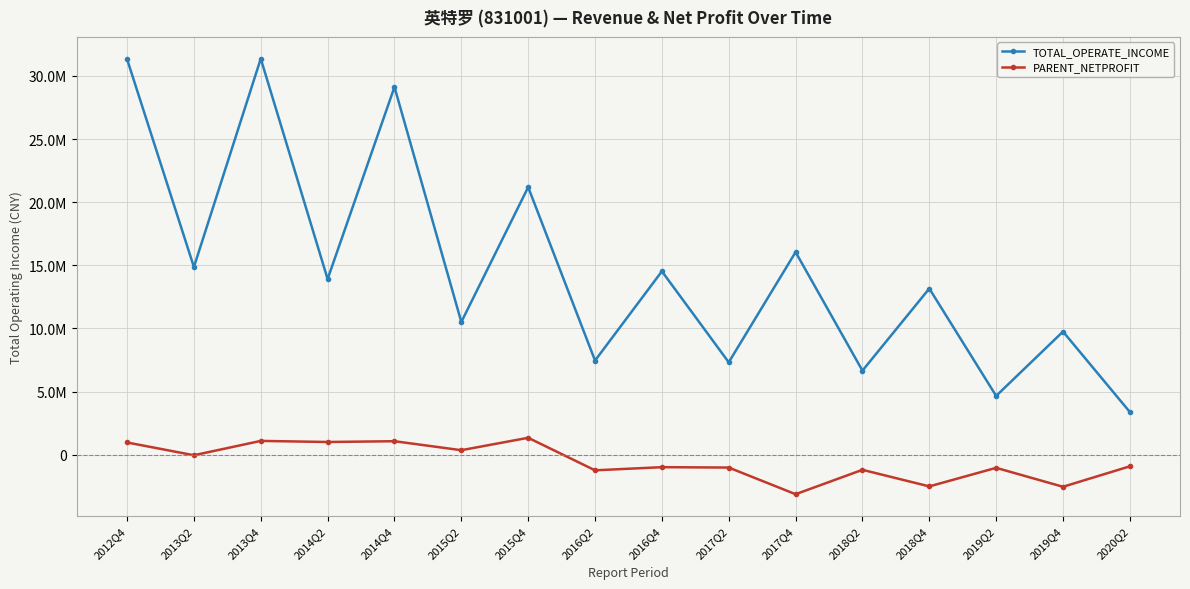

Does the chart display data point markers on the line(s)?

Yes